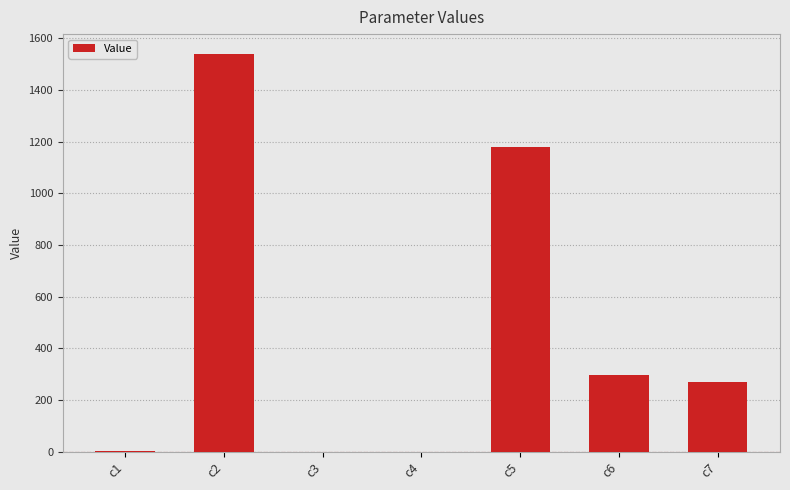

Is it true that the value at c5 is 386.3?

False